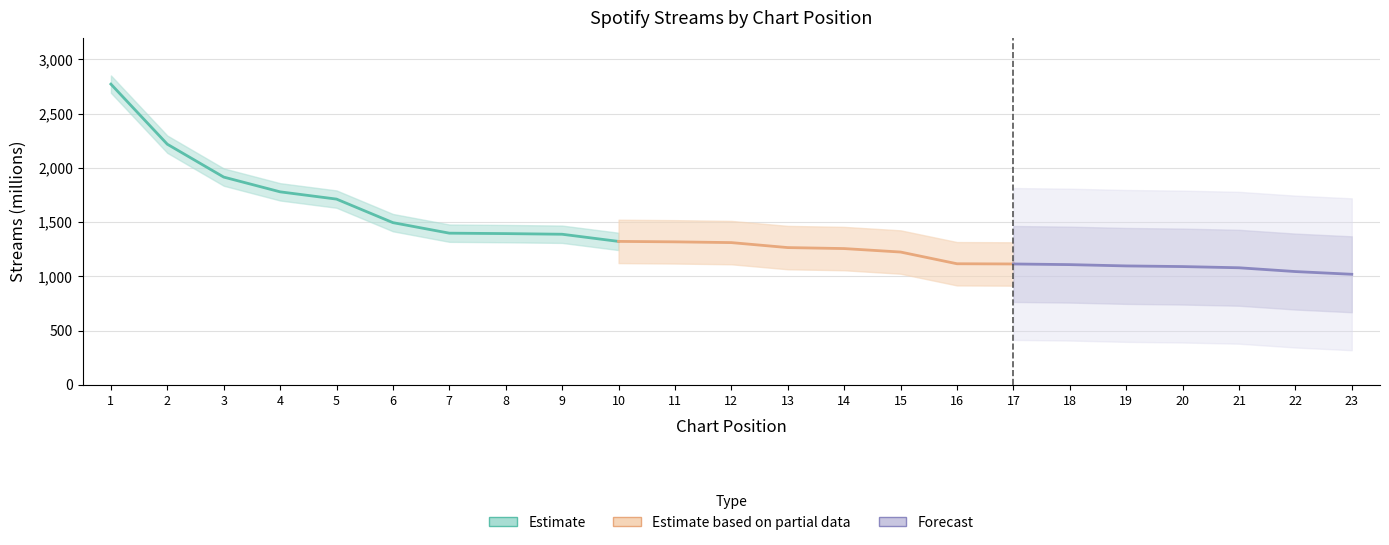

The value at 5 is 2811. True or false?

False